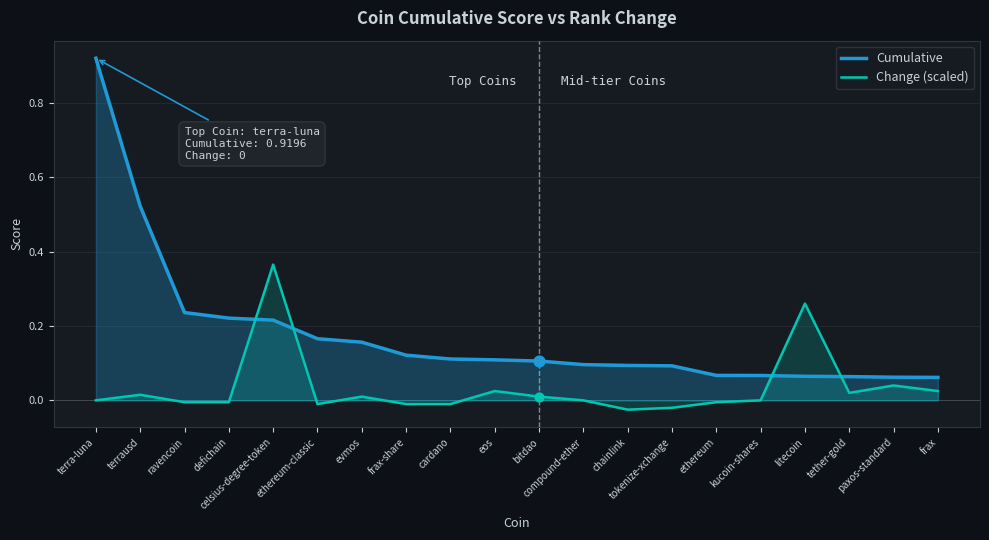

At how many categories does at least one series exceed 0?

20